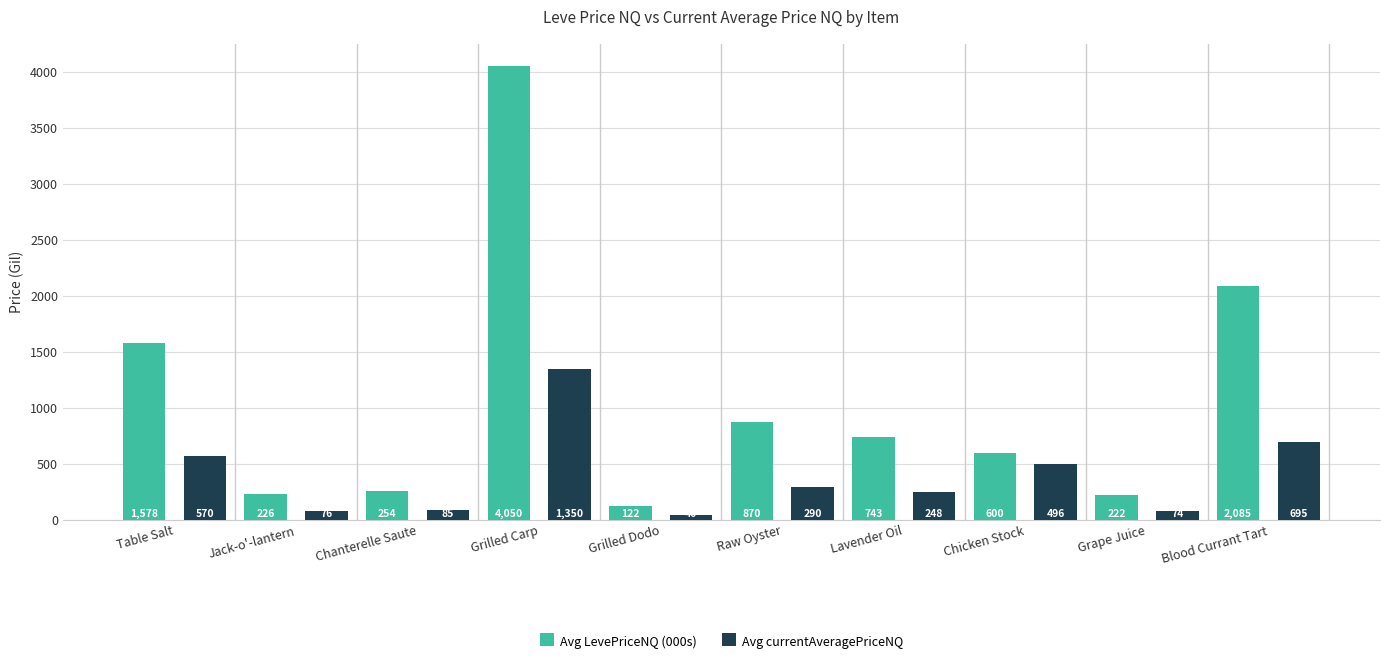

Which label corresponds to the largest value in the chart?

Grilled Carp